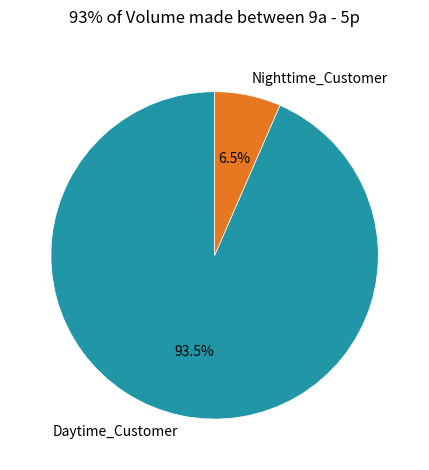

Which category accounts for the majority?

Daytime_Customer